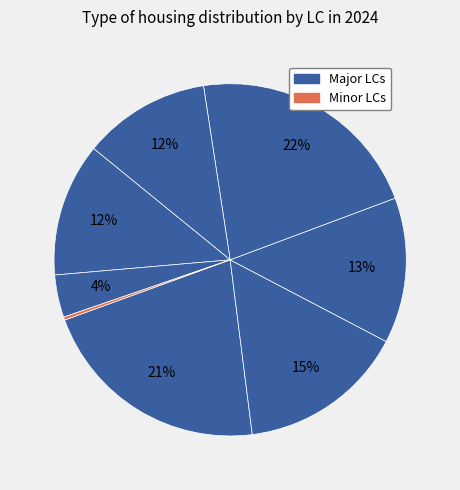

Count the number of slices in the pie.

8